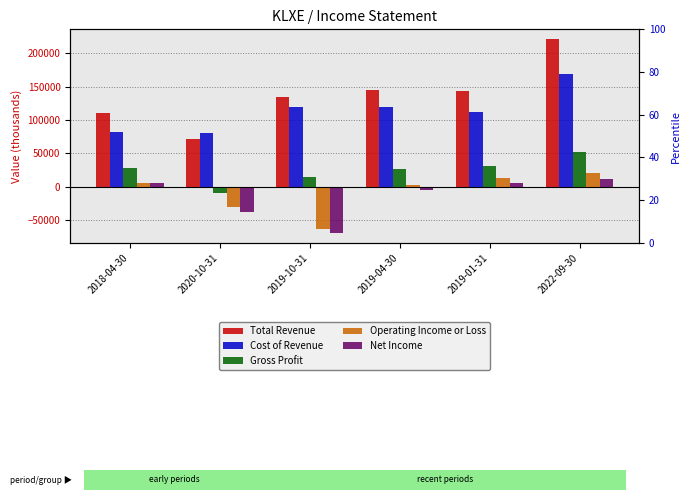

Rank the series by their maximum value, from highest to lowest.

Total Revenue, Cost of Revenue, Gross Profit, Operating Income or Loss, Net Income